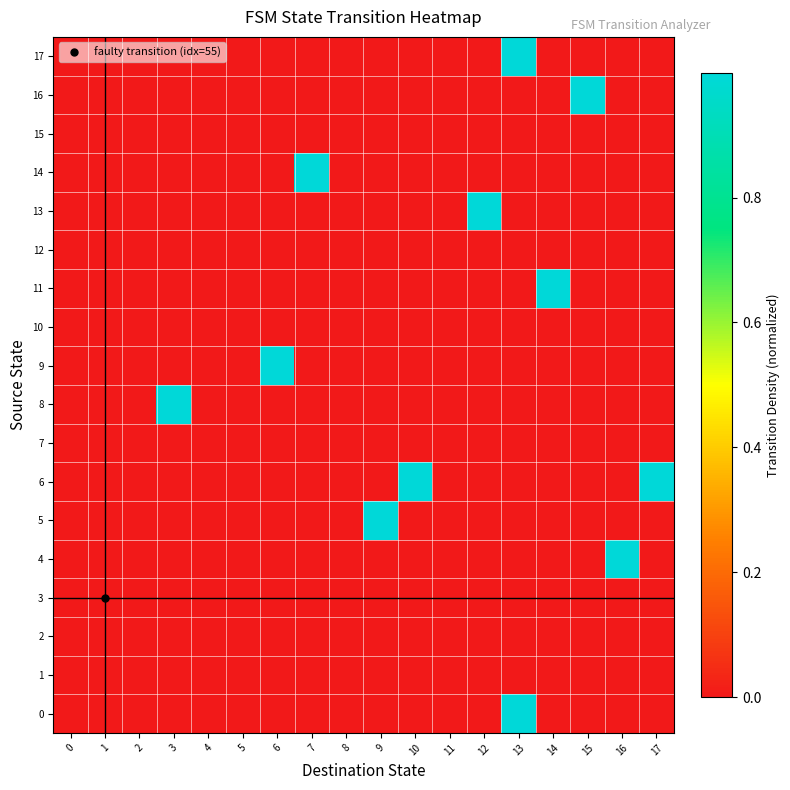

Which series has the largest total across all categories?

6